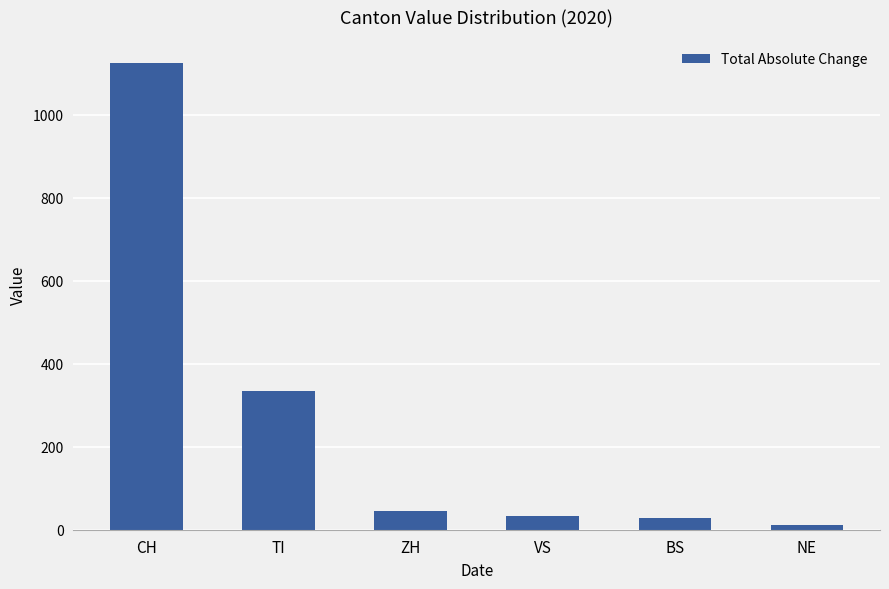

How many distinct data groups are displayed?

1